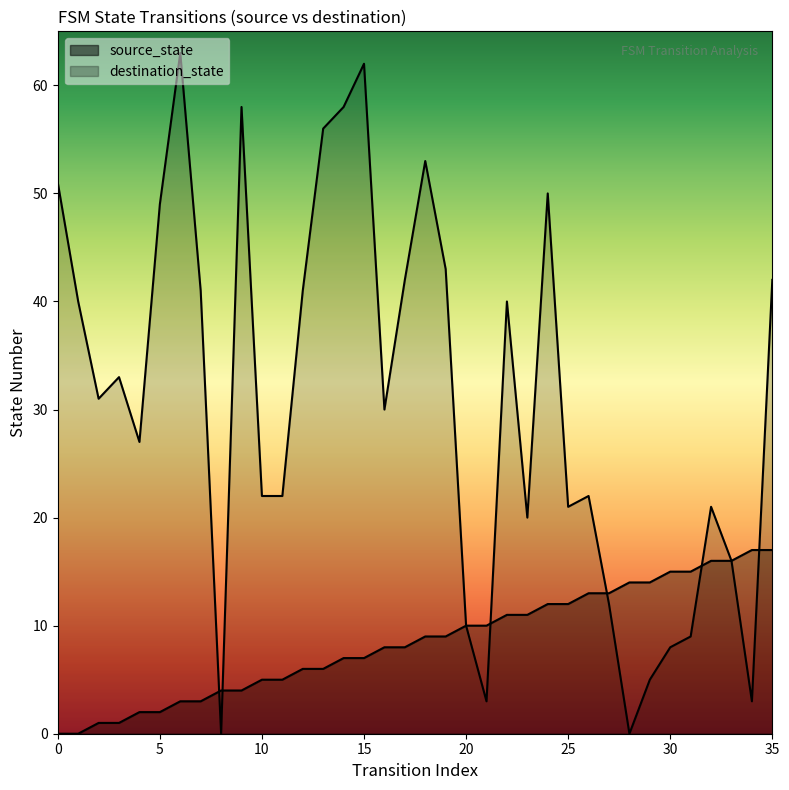

Which series contains the highest Y value?

destination_state